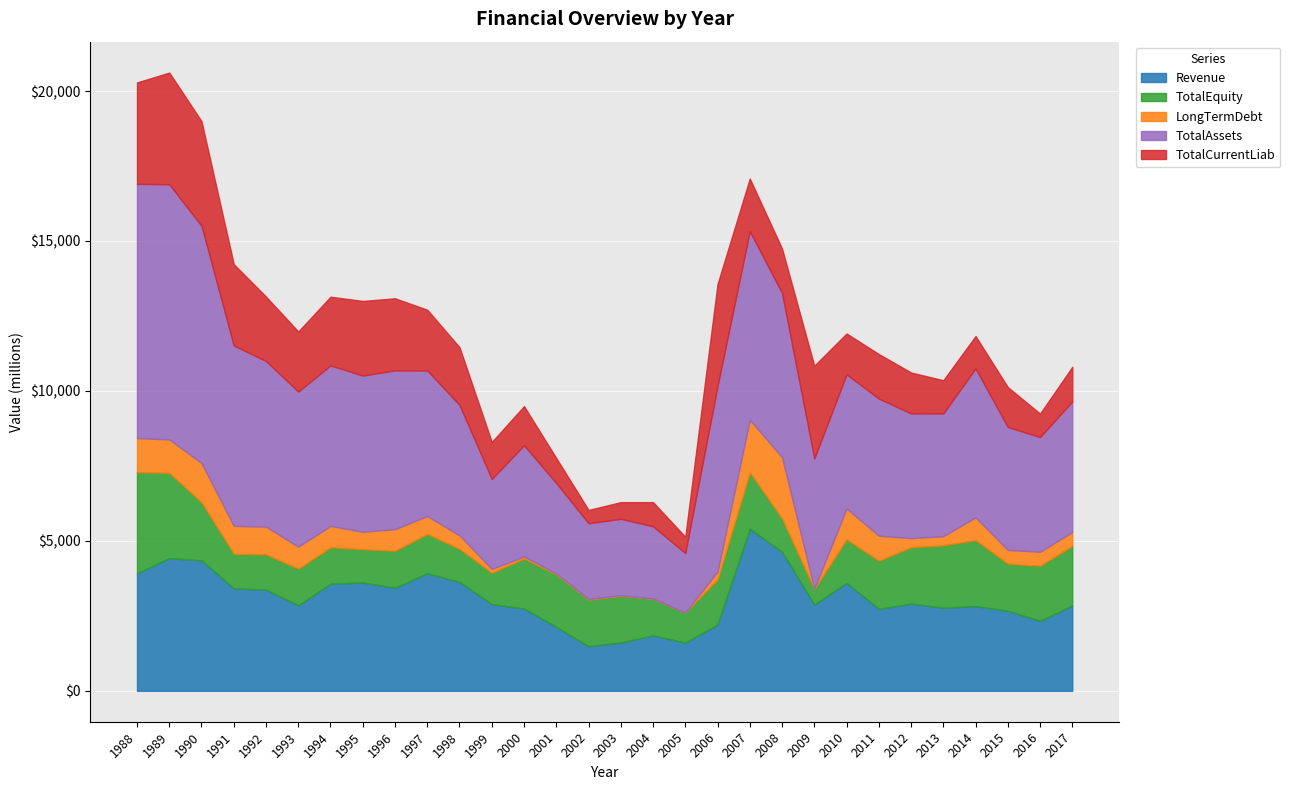

List the labels in order of TotalCurrentLiab value, largest first.

1989, 1990, 2006, 1988, 2009, 1991, 1995, 1996, 1994, 1992, 1997, 1993, 1998, 2007, 2011, 2008, 2012, 2010, 2015, 2000, 1999, 2017, 2013, 2014, 2001, 2004, 2016, 2003, 2005, 2002